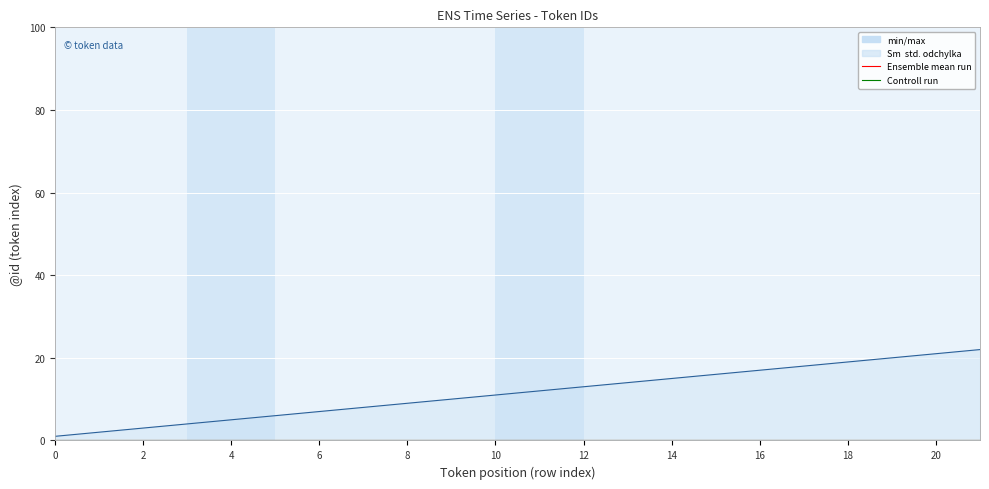

List the labels in order of value, largest first.

21, 20, 19, 18, 17, 16, 15, 14, 13, 12, 11, 10, 9, 8, 7, 6, 5, 4, 3, 2, 1, 0